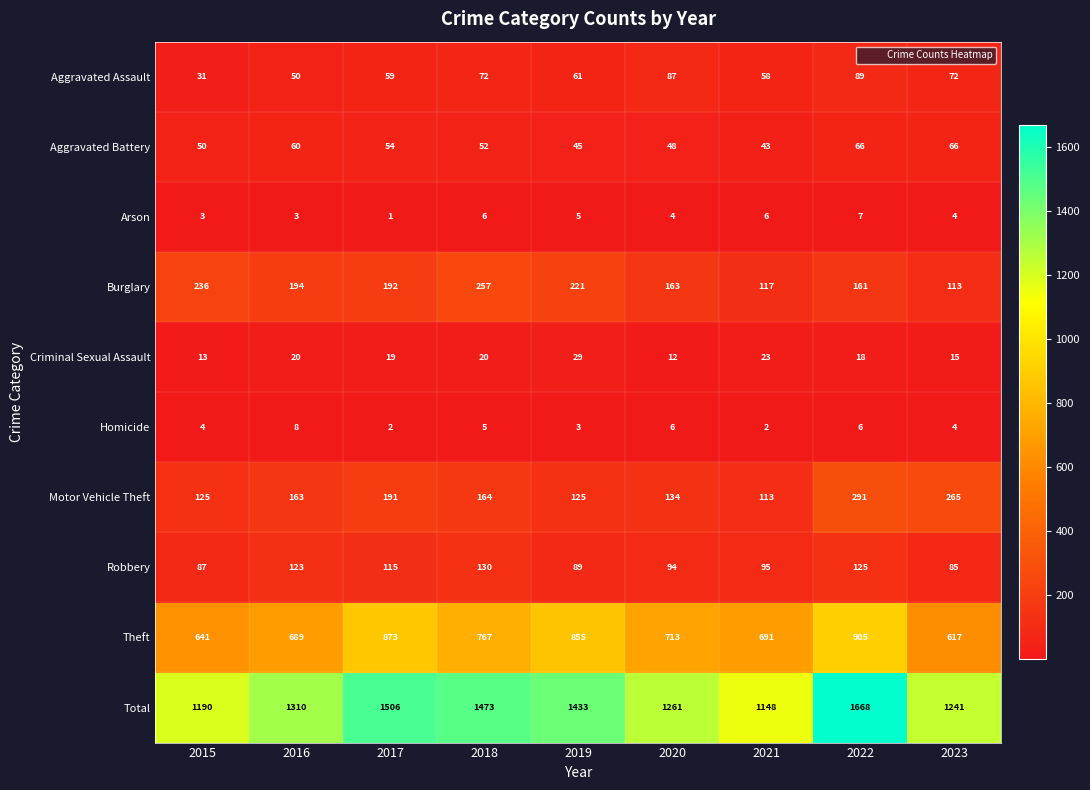

What is the maximum value shown in the chart?

1668